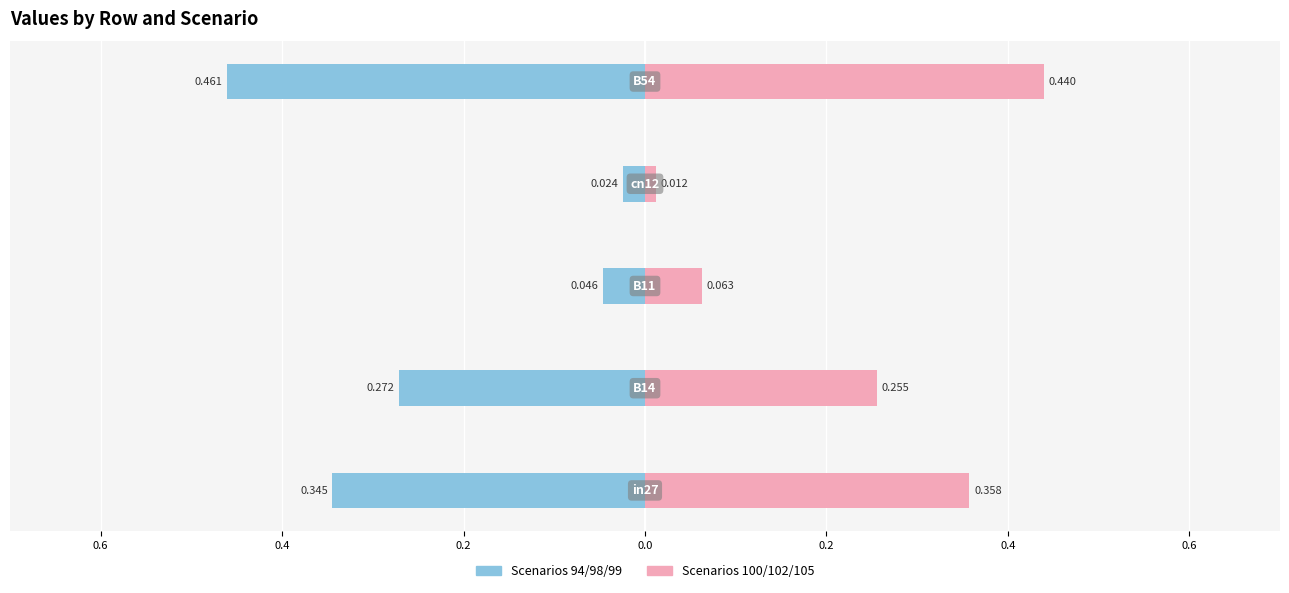

What is the difference between the second highest and second lowest values in the job94_scenario0_174, job98_scenario0_185 series?

0.3